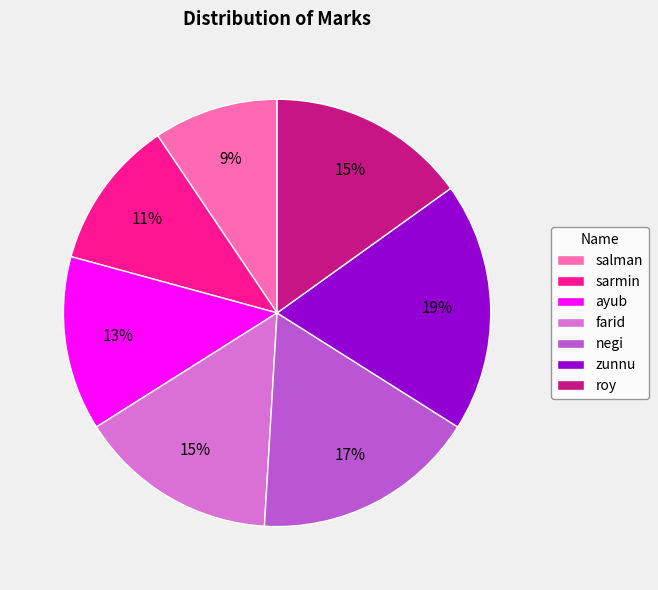

To the nearest percent, what portion does sarmin represent?

11%